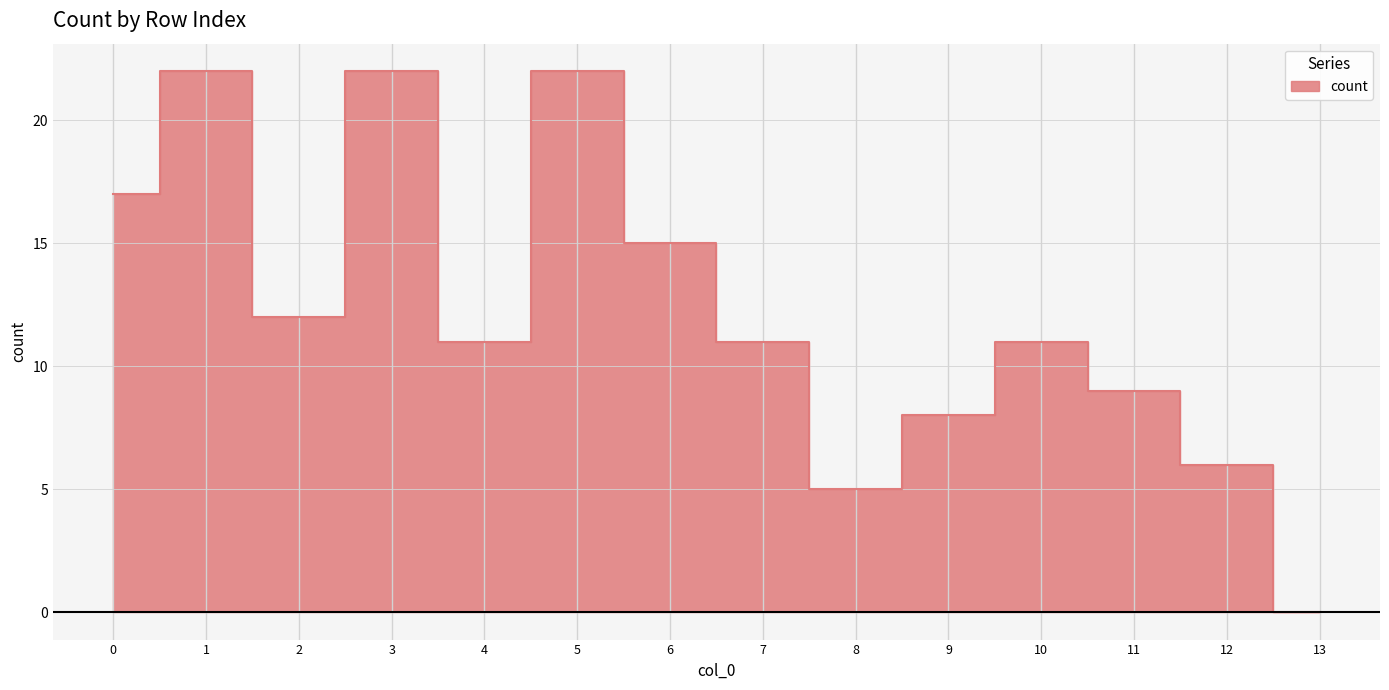

What is the sum of all values?

171